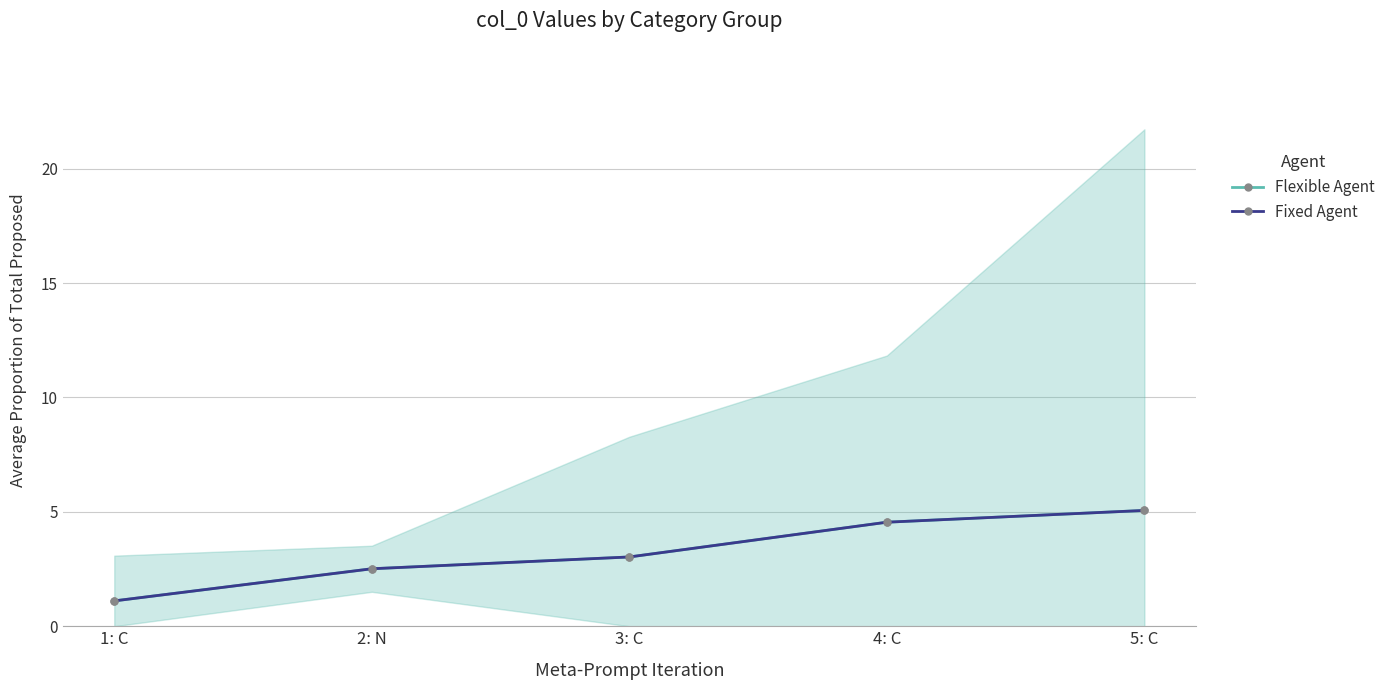

At how many categories does at least one series exceed 3?

3